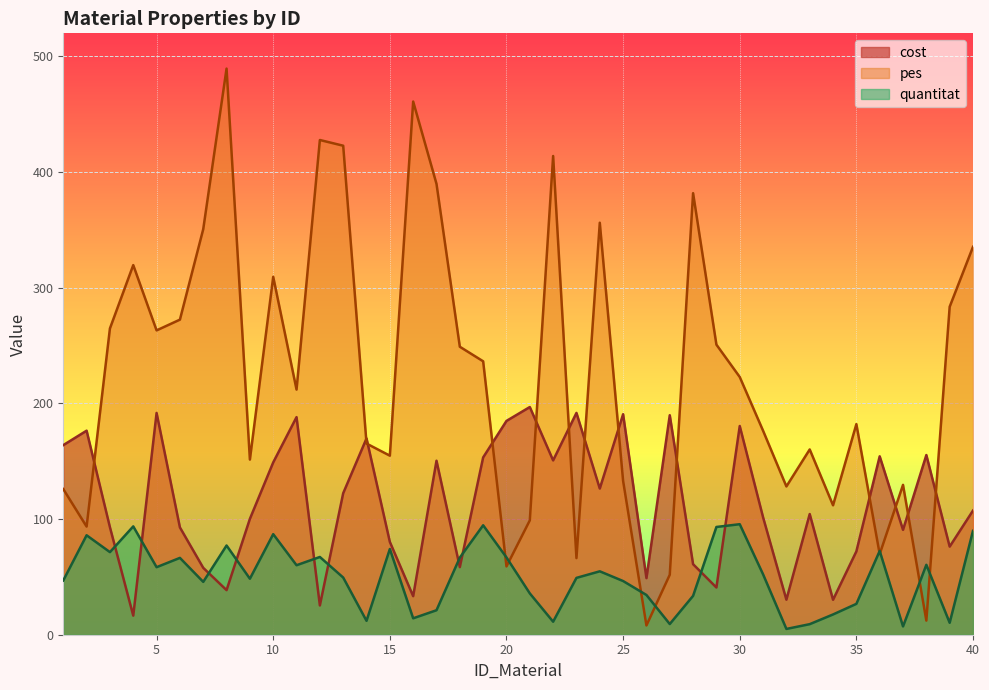

Is it true that pes equals 355.6 at 6?

False